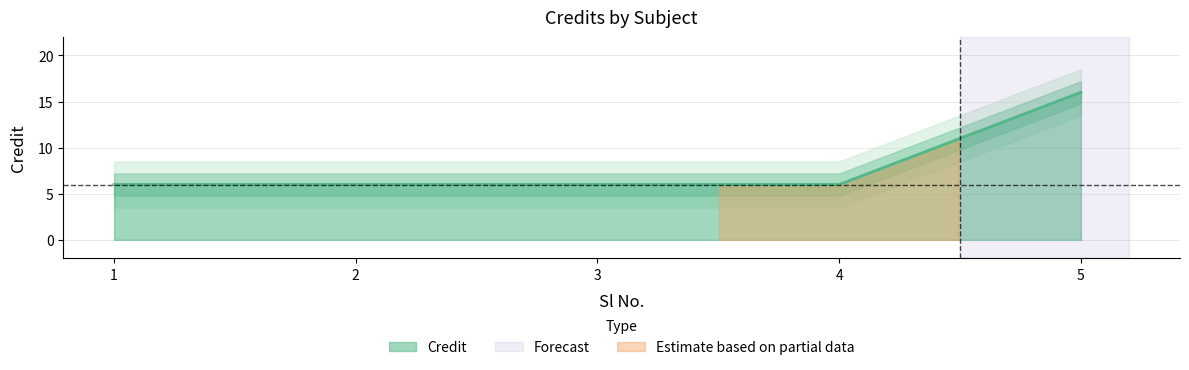

What is the value of the 3rd point from the left?

6